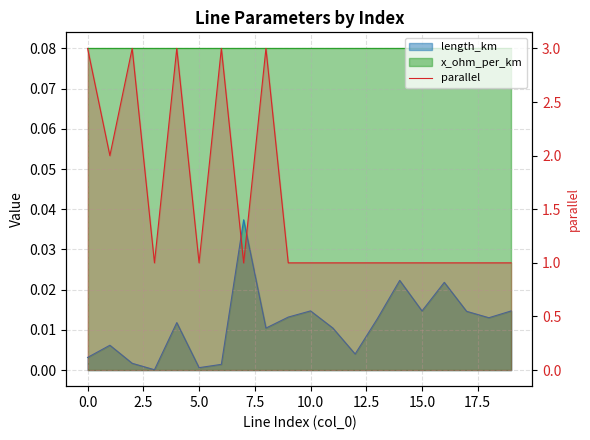

Between 7.5 and 16, which is larger?

7.5